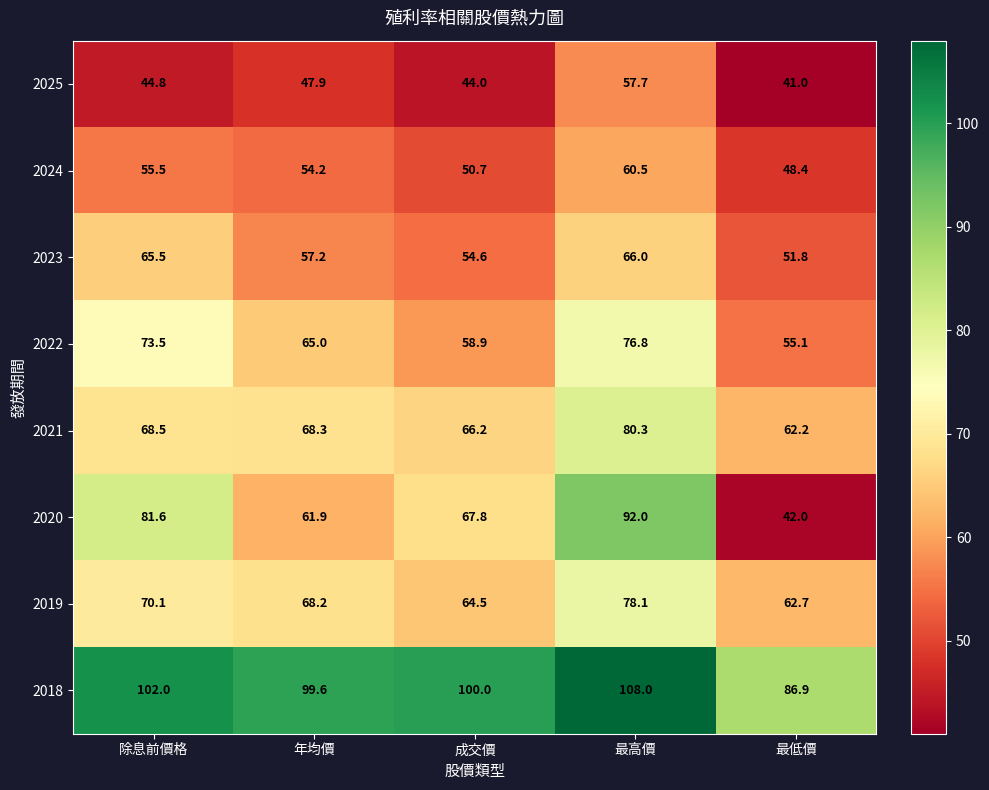

At which label is 2021 closest to 71?

除息前價格